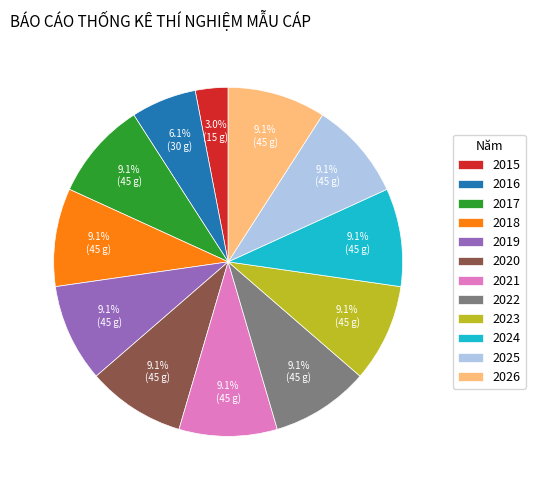

Which category has the smallest portion of the pie?

2015